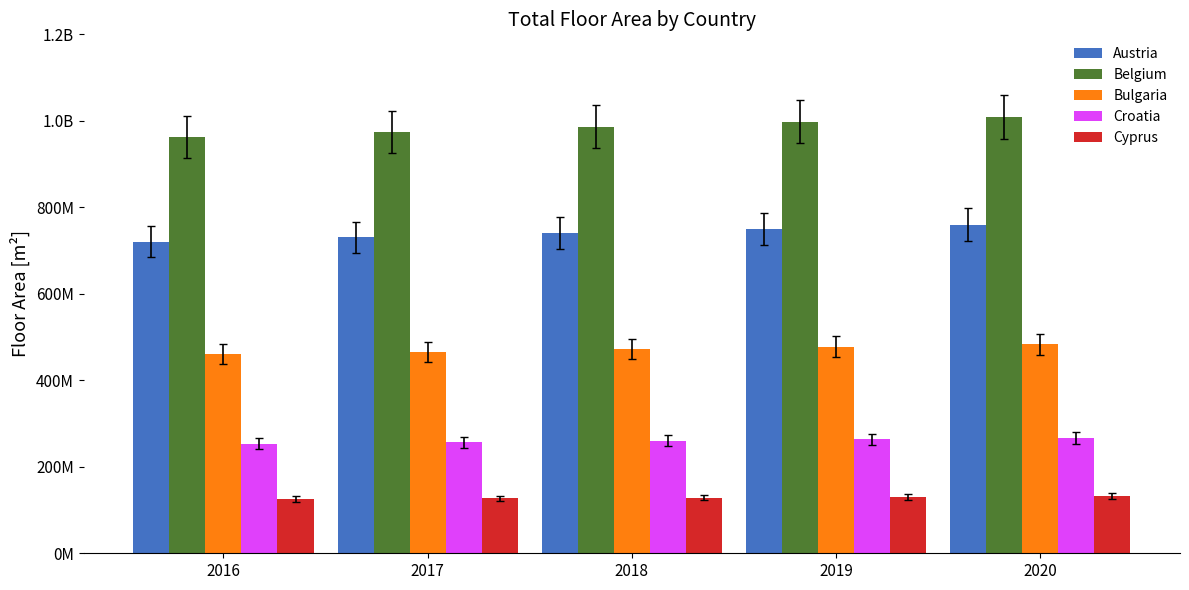

Rank the series by their maximum value, from highest to lowest.

Belgium, Austria, Bulgaria, Croatia, Cyprus